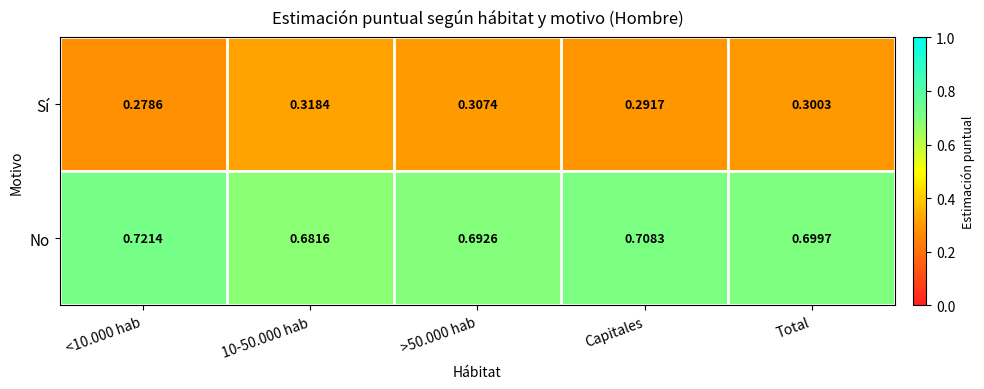

Rank the series by their average value, from lowest to highest.

Sí, No